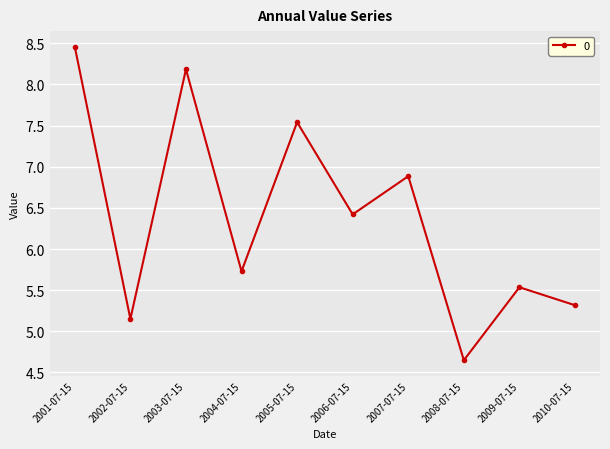

The value at 2010-07-15 is 5.3. True or false?

True